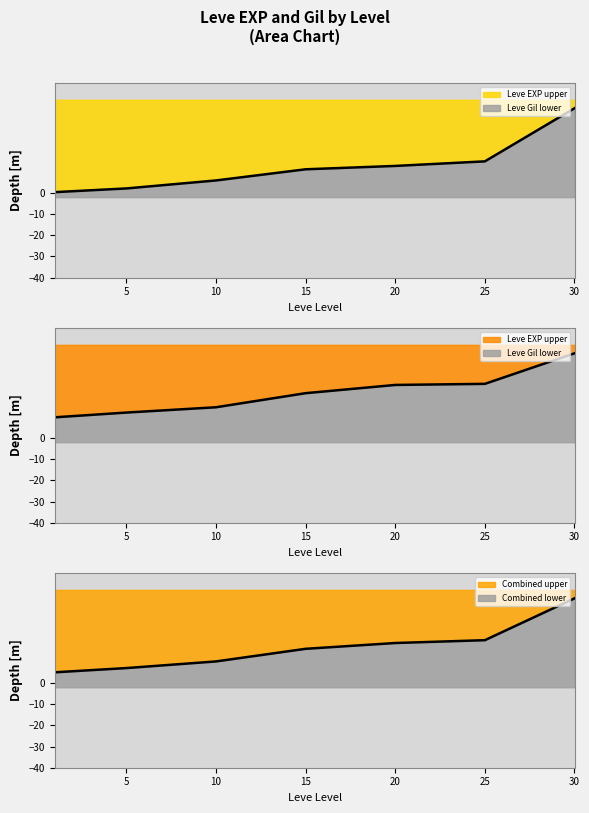

True or false: Leve Gil has a value of 0.1 at 25.

False